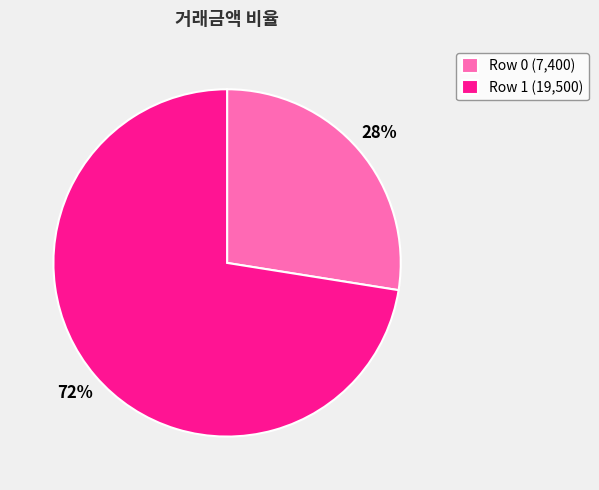

Count the number of slices in the pie.

2